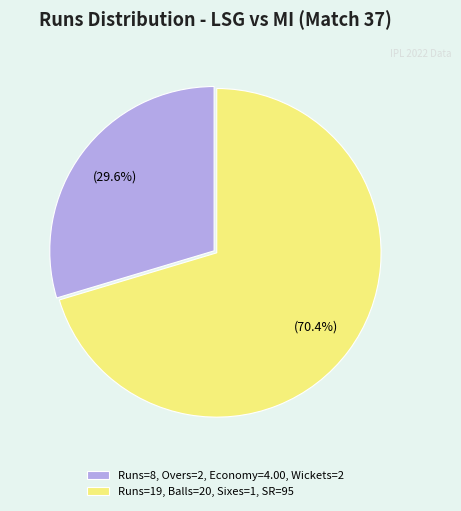

To the nearest percent, what is the average slice percentage?

50%